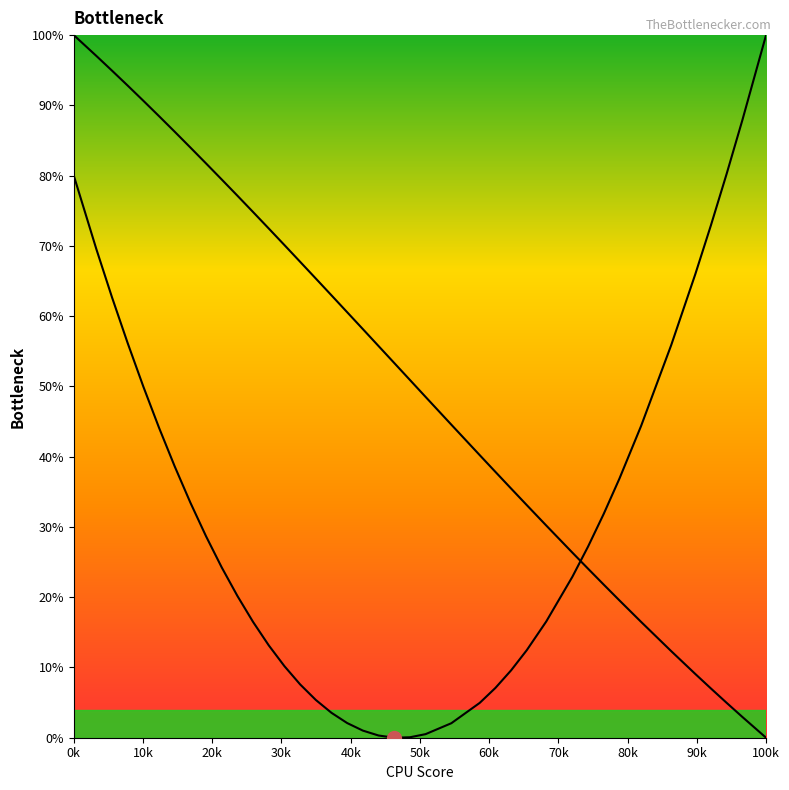

Does the chart display data point markers on the line(s)?

No